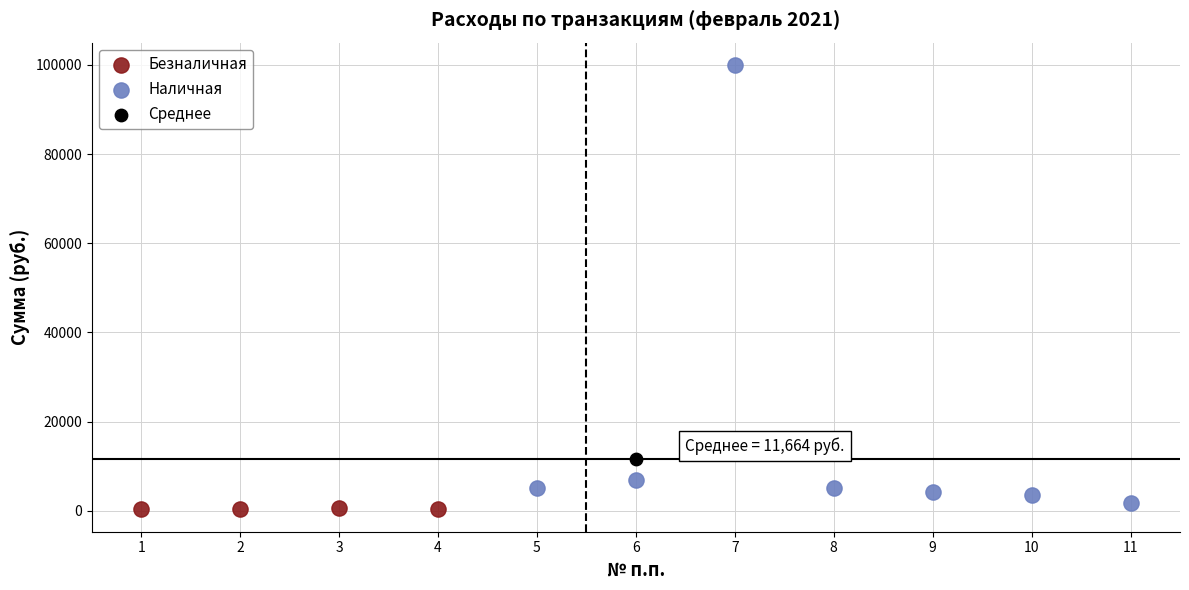

Which series reaches the minimum Y coordinate?

Безналичная